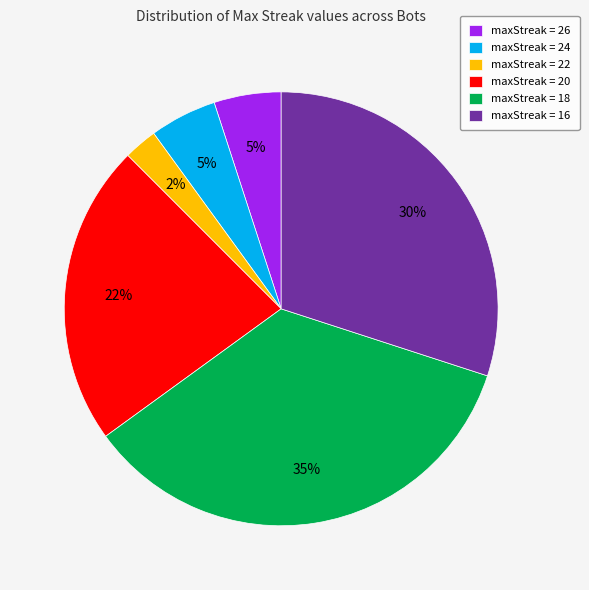

Is maxStreak = 18 the majority of the pie?

No